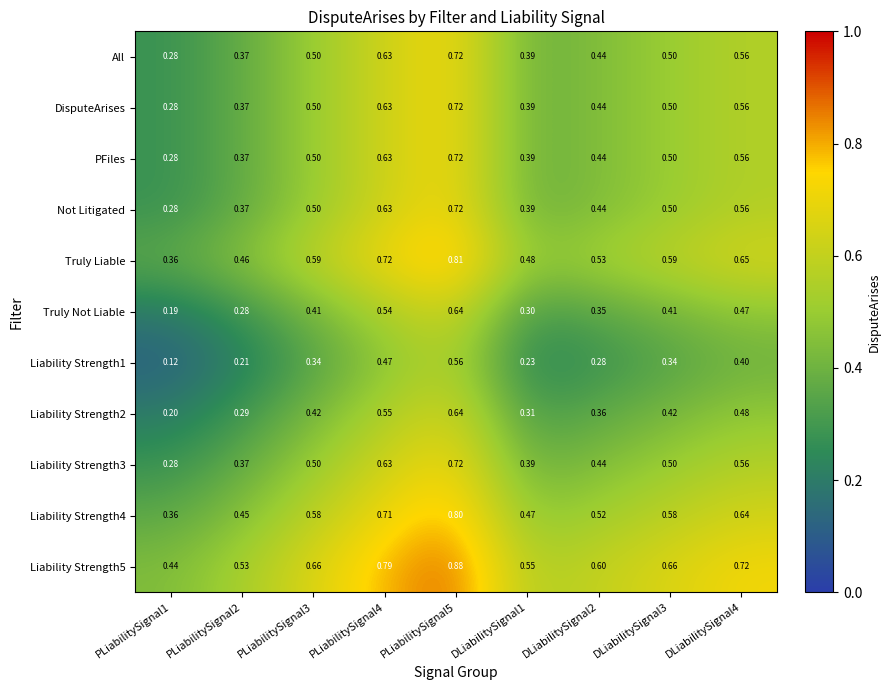

Between PLiabilitySignal1 and DLiabilitySignal4, which series saw the biggest shift?

Truly Liable